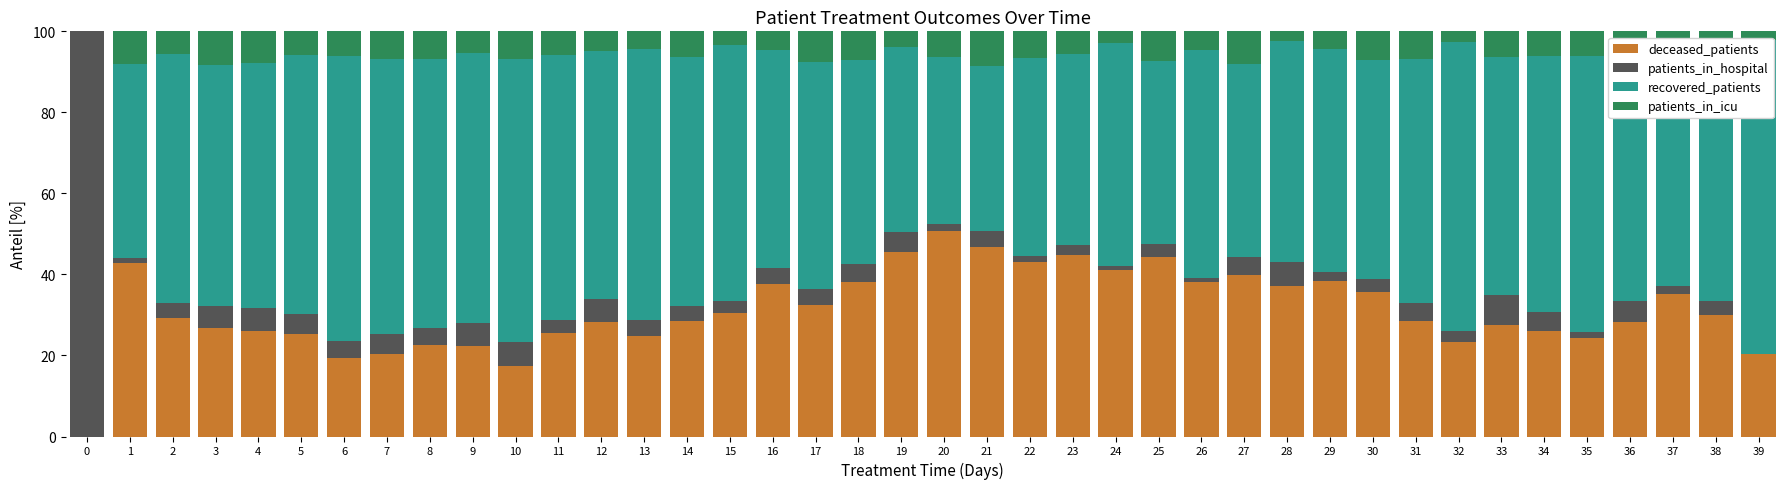

What are all the series names shown in the legend?

deceased_patients, patients_in_hospital, recovered_patients, patients_in_icu